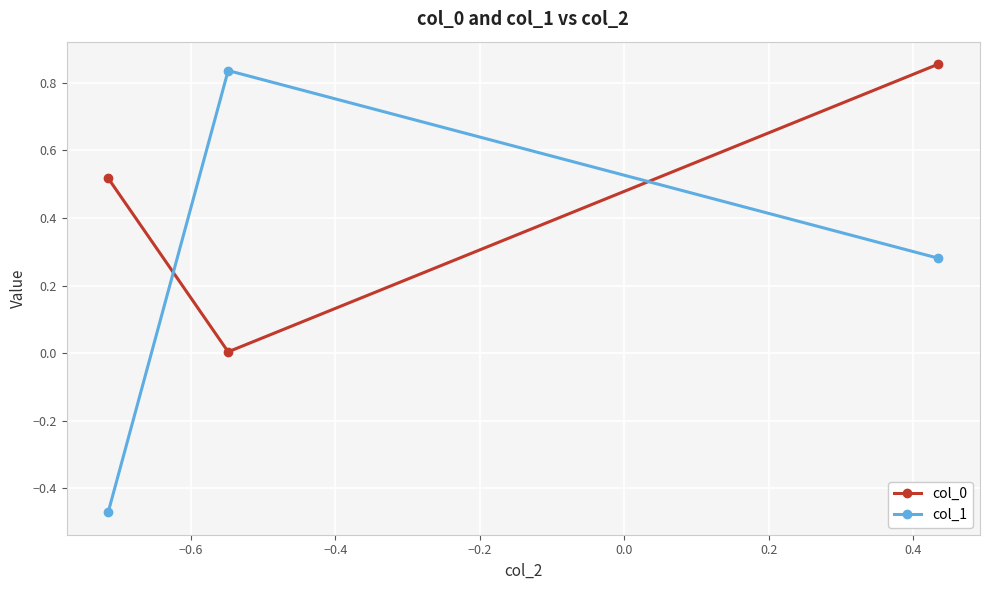

Which series has the largest range (max minus min)?

col_1